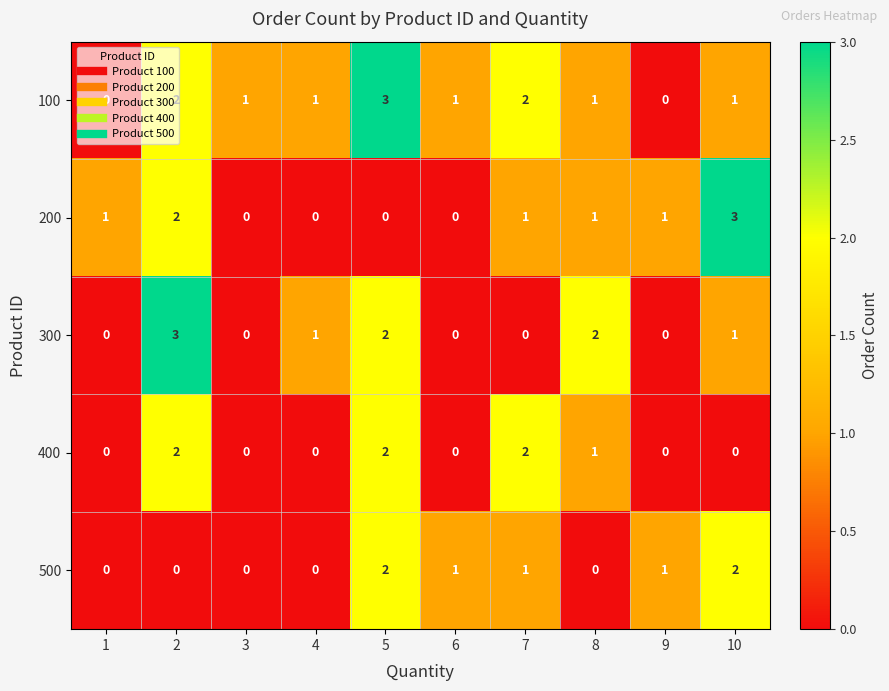

What is the sum of all 300 values?

9